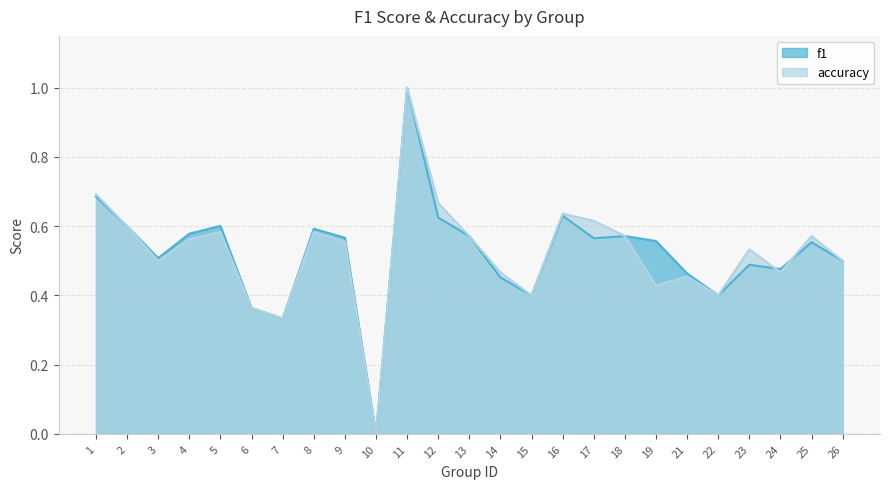

What is the maximum value for accuracy?

1.0